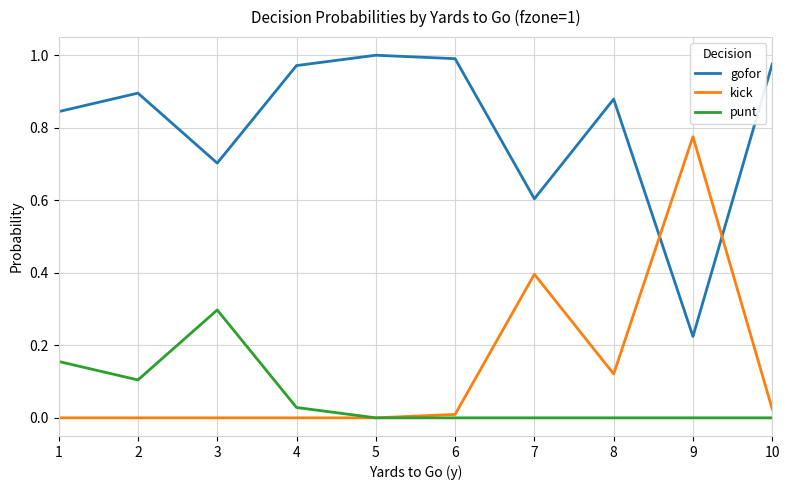

What are all the series names shown in the legend?

gofor, kick, punt